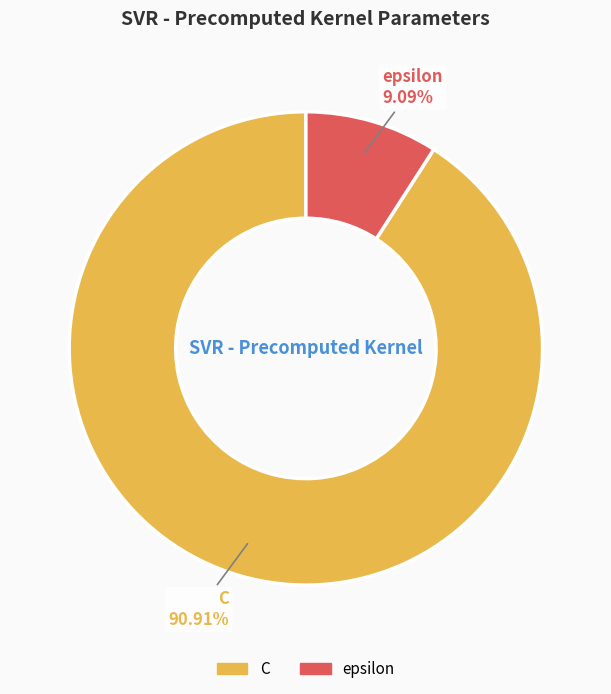

The epsilon slice represents 9% of the pie. True or false?

True